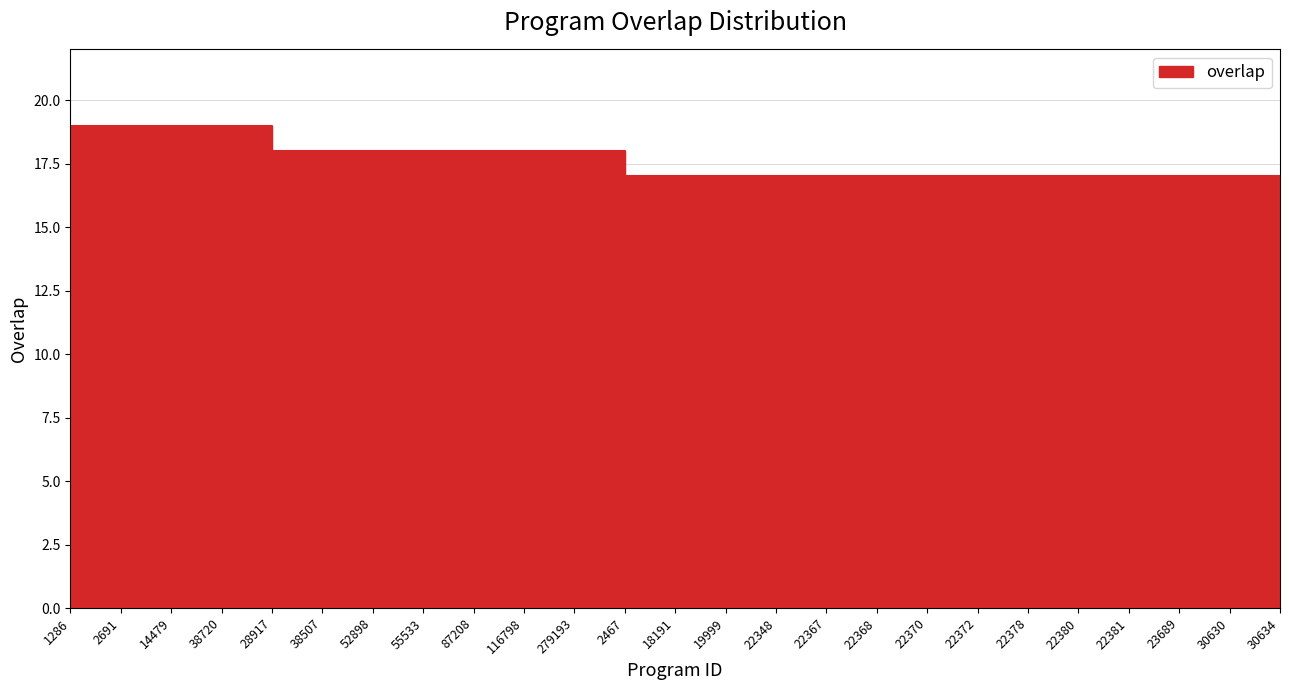

Rank the categories by value from highest to lowest.

1286, 2691, 14479, 38720, 28917, 38507, 52898, 55533, 87208, 116798, 279193, 2467, 18191, 19999, 22348, 22367, 22368, 22370, 22372, 22378, 22380, 22381, 23689, 30630, 30634